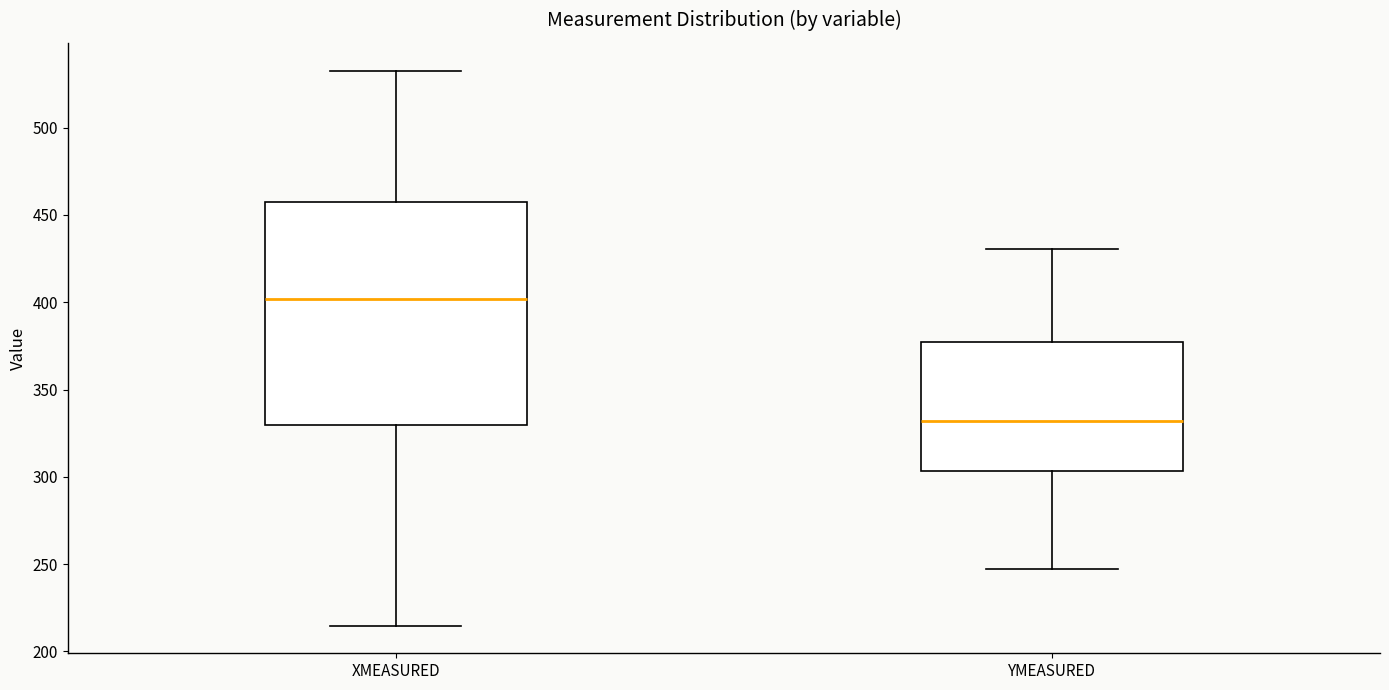

Which box is the tallest, from its lower edge to its upper edge?

XMEASURED